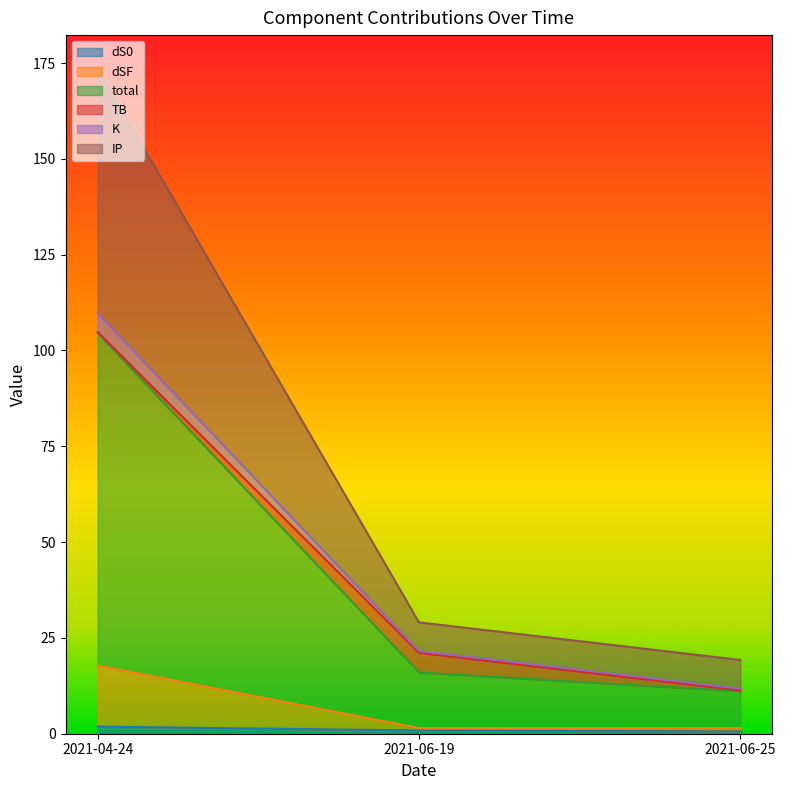

How many data points does each series have?

3